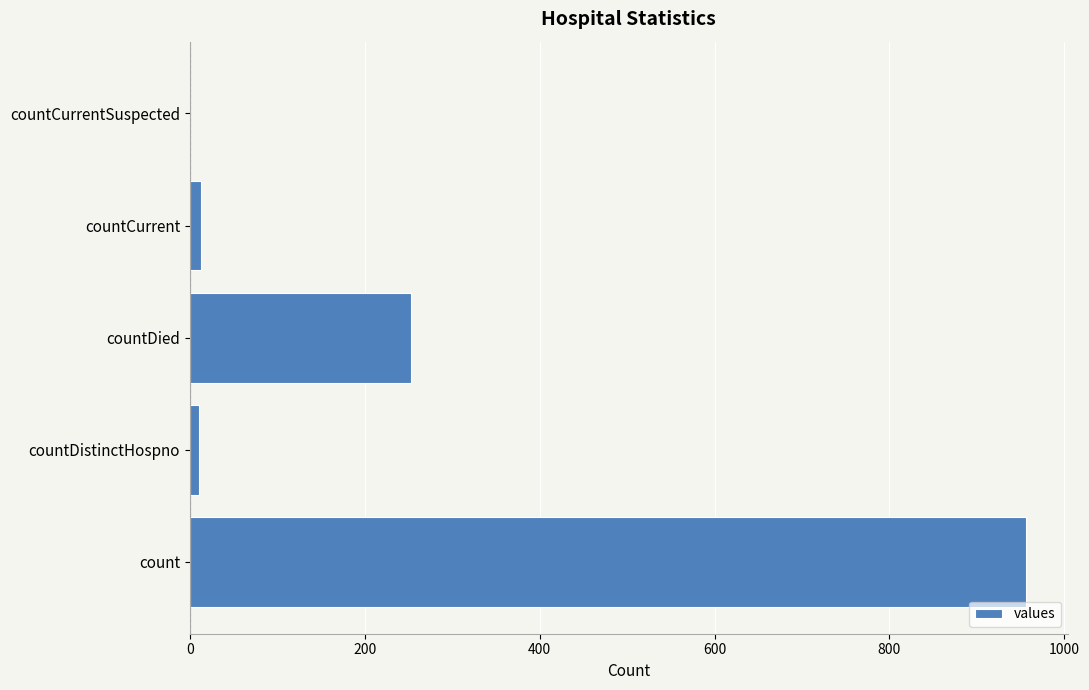

Which label corresponds to the largest value in the chart?

count